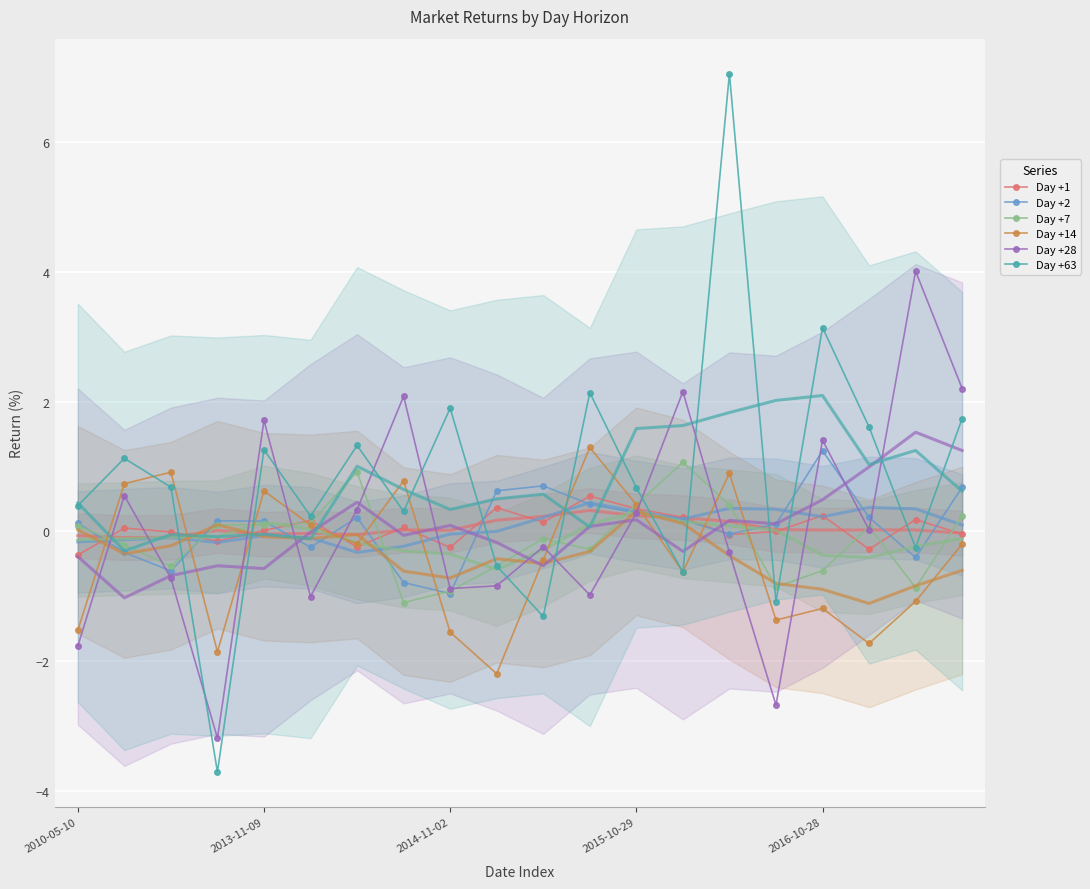

At how many categories does at least one series exceed 1?

12